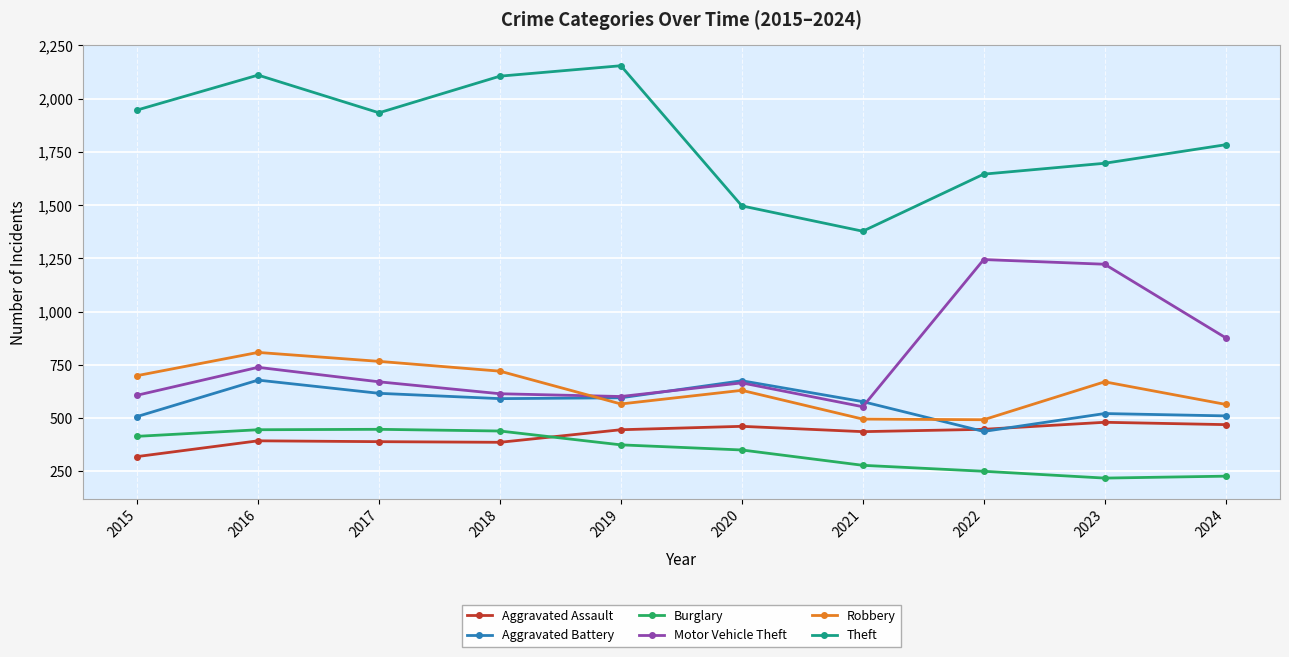

The value of Burglary at 2022 is 250. True or false?

True